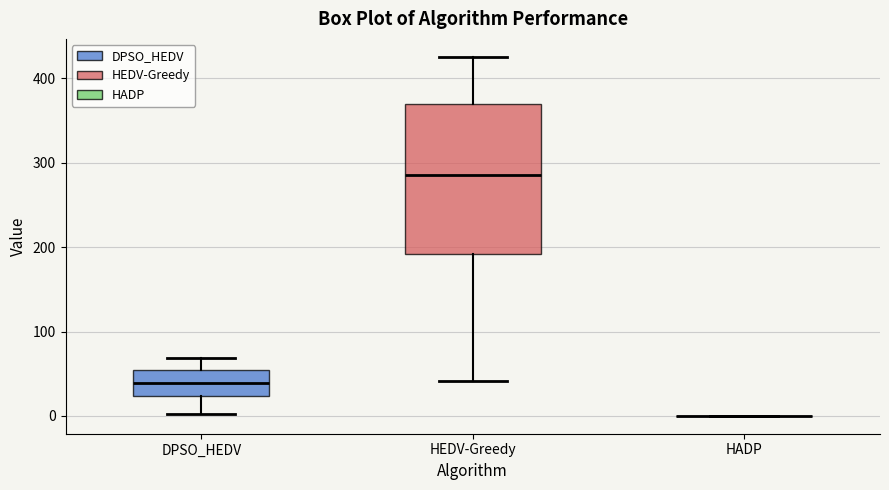

Reading left to right, transcribe this box plot: for each box, give where its median line is, the range the box spans, and where its two whiskers end, as read against the y-axis. The values are not printed on the chart, so give them approximately, as read against the axis.

DPSO_HEDV: median 40, box 20 to 50, whiskers 0 to 70
HEDV-Greedy: median 290, box 190 to 370, whiskers 40 to 430
HADP: box collapsed to a line at 0, whiskers 0 to 0